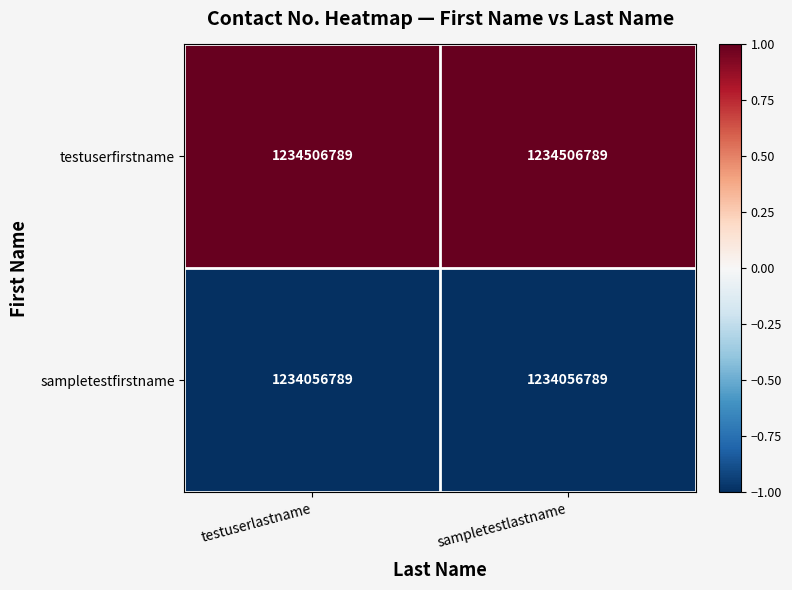

Rank the series by their average value, from lowest to highest.

sampletestfirstname, testuserfirstname